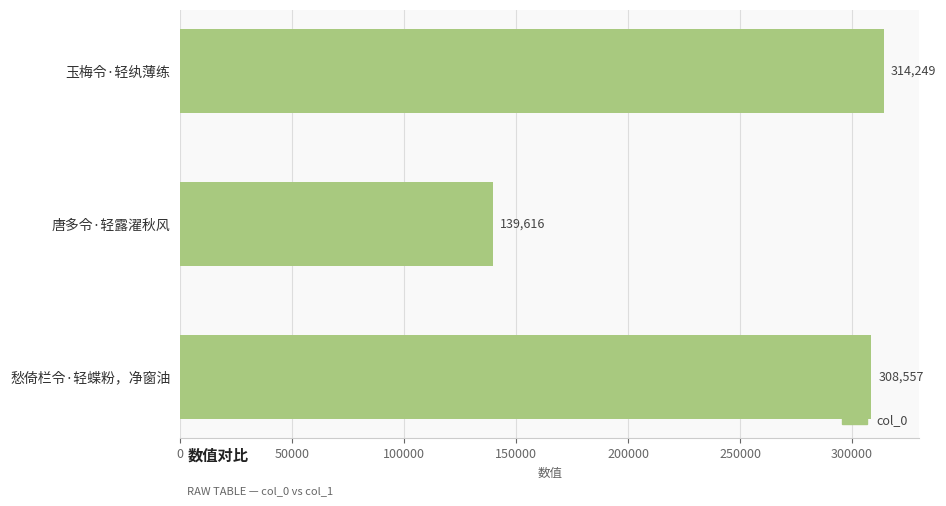

Approximately how many times larger is the value at 唐多令·轻露濯秋风 compared to 玉梅令·轻纨薄练?

0.4